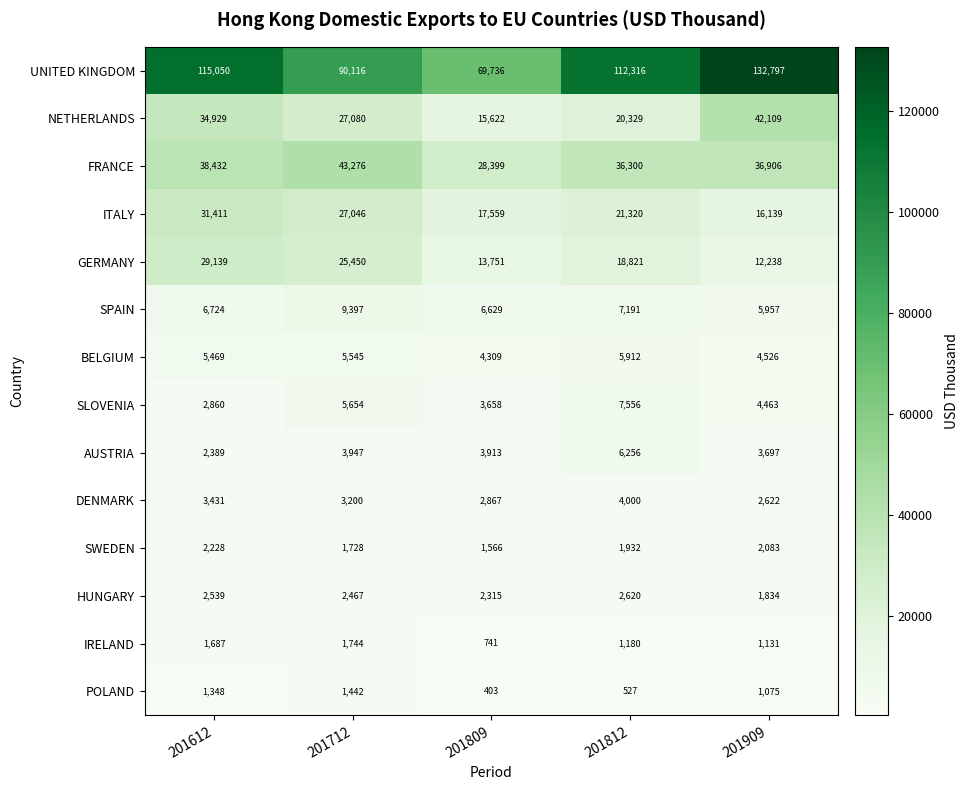

How many distinct data groups are displayed?

14